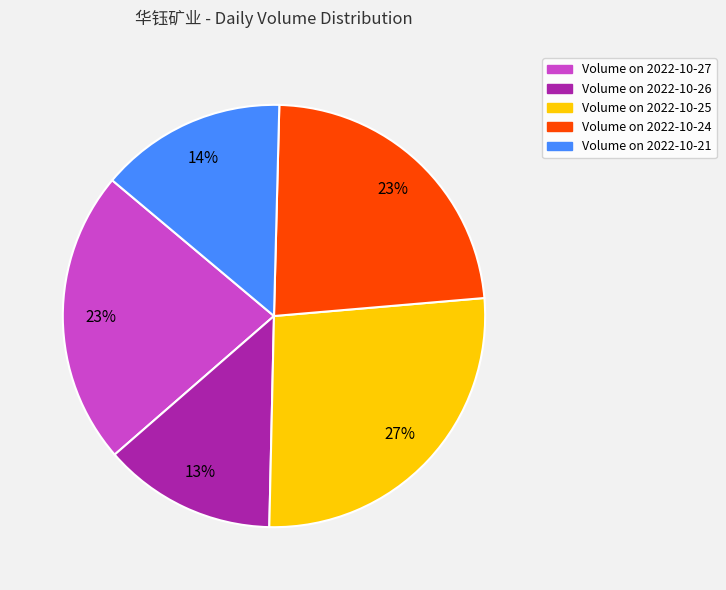

Does any single category account for the majority?

No